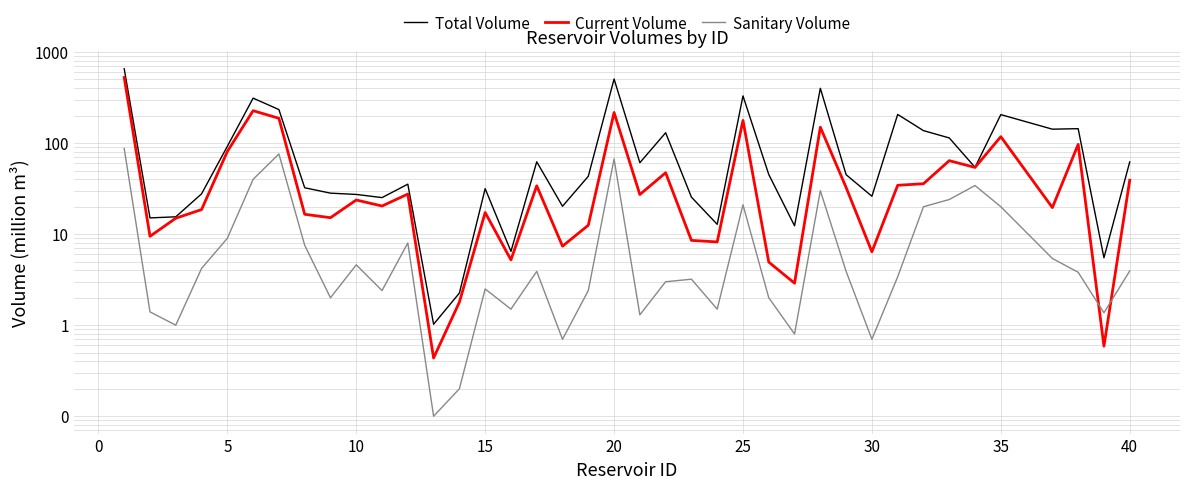

What is the difference between the maximum and minimum values in the Sanitary Volume series?

87.1